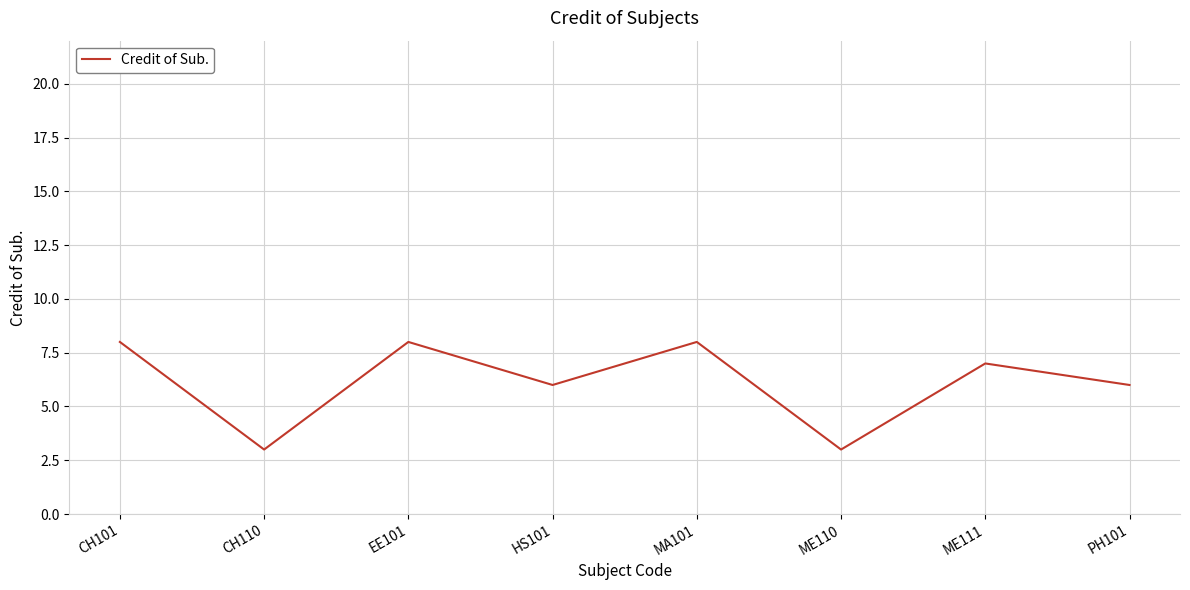

What is the minimum value shown in the chart?

3